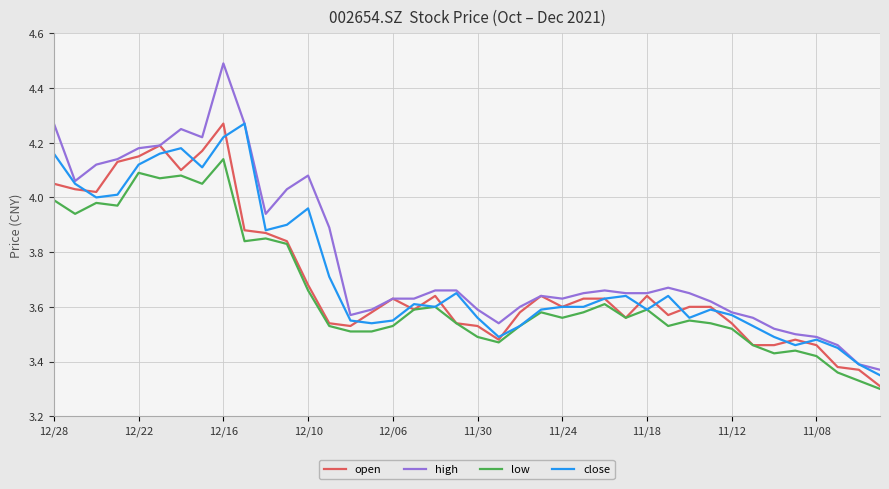

What is the highest value of the high series?

4.5